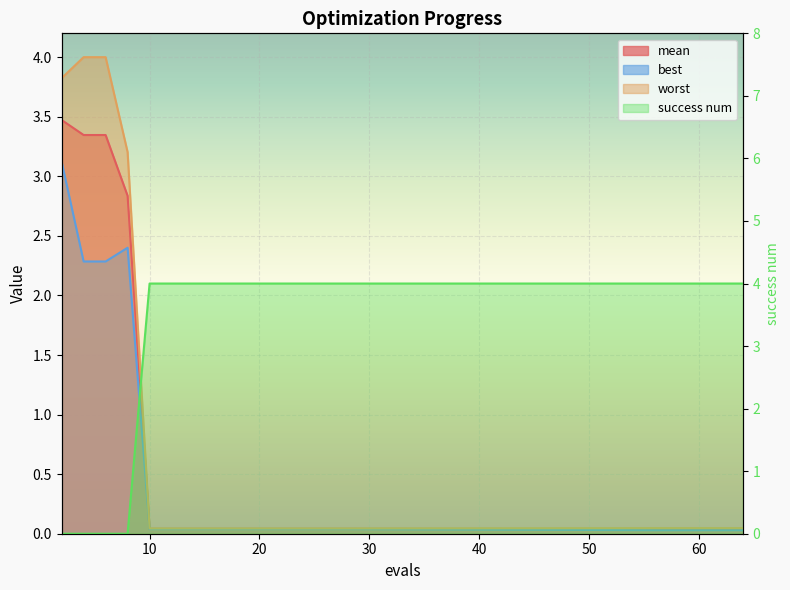

Is the value of best at 16 greater than the value of mean at 24?

No